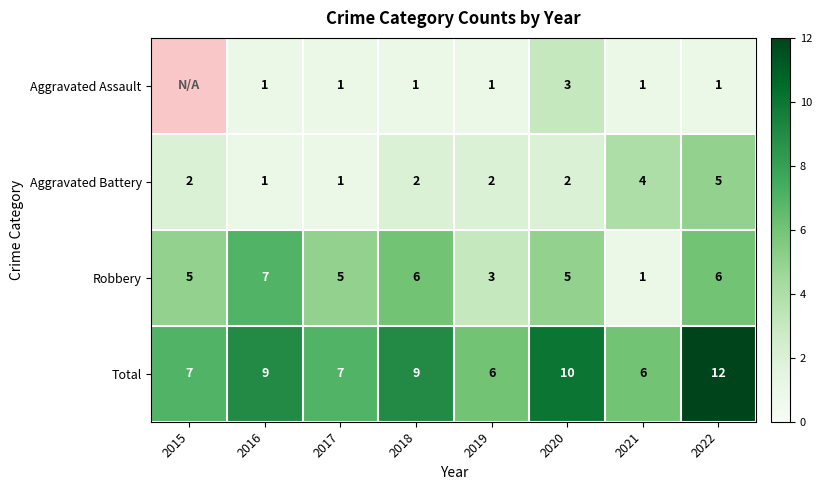

What is the sum of all Robbery values?

38